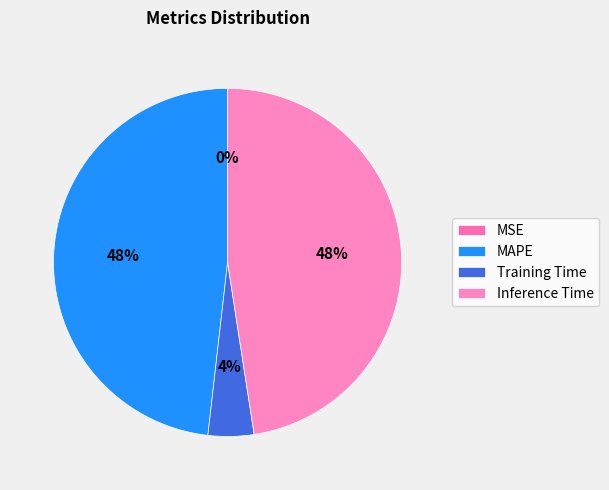

The MAPE slice represents 39% of the pie. True or false?

False